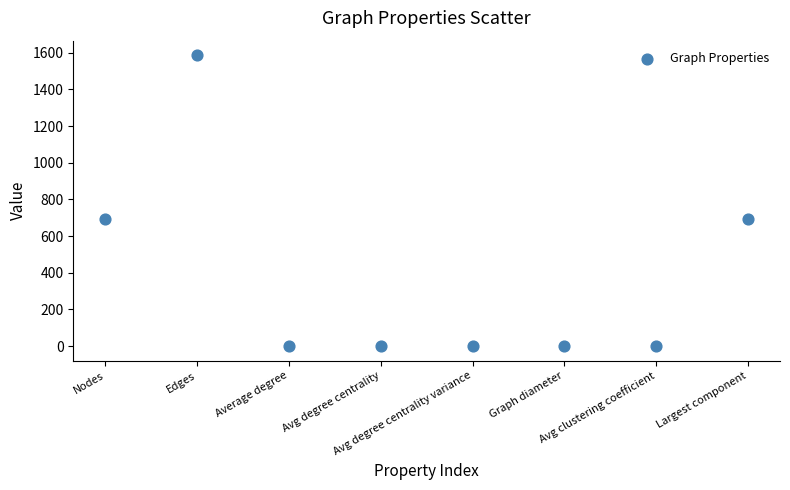

What is the range of Y values (max minus min)?

1587.0